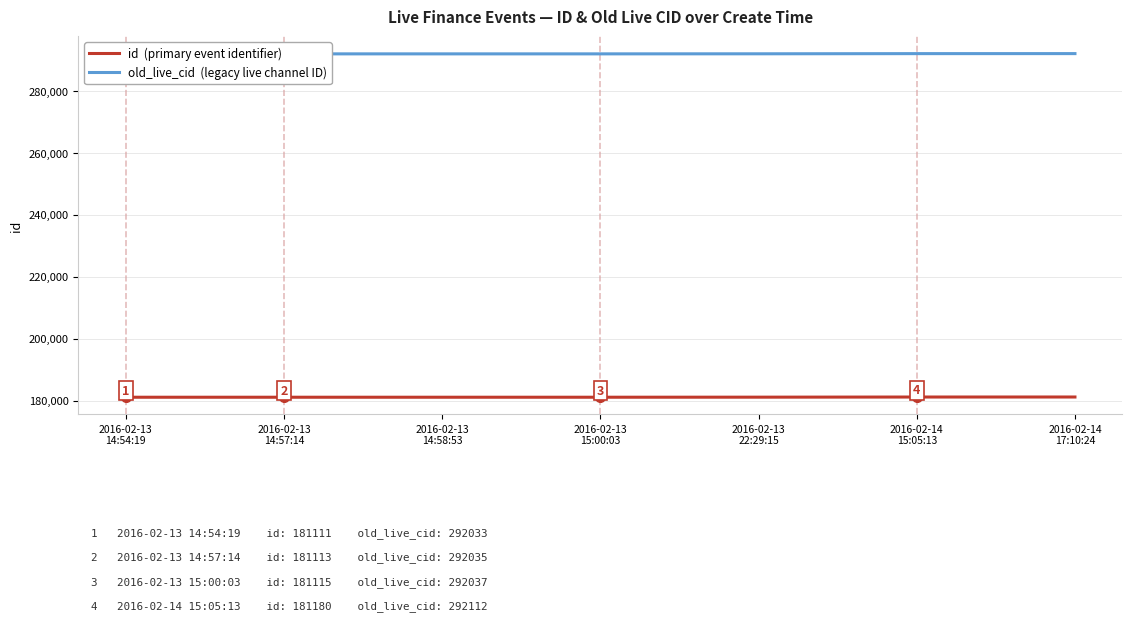

True or false: id and old_live_cid cross at least once.

False